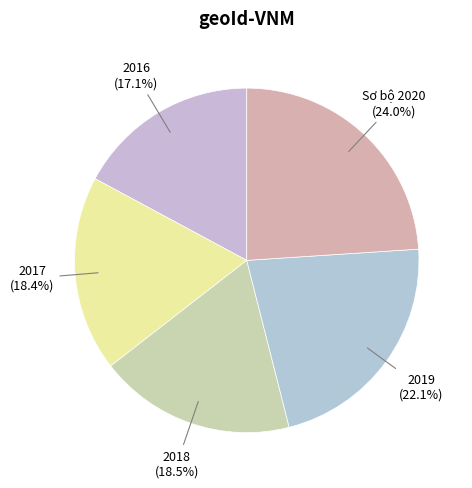

The 2016 slice represents 17% of the pie. True or false?

True